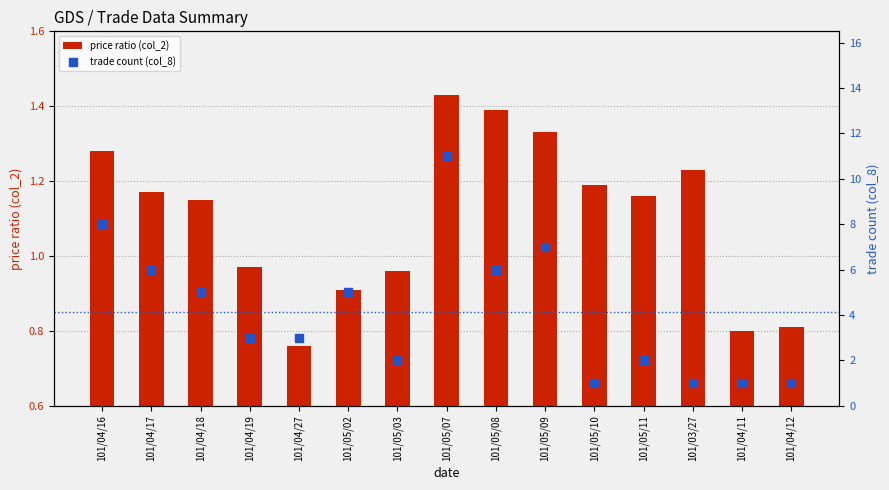

Which series reaches the minimum Y coordinate?

price ratio (col_2)